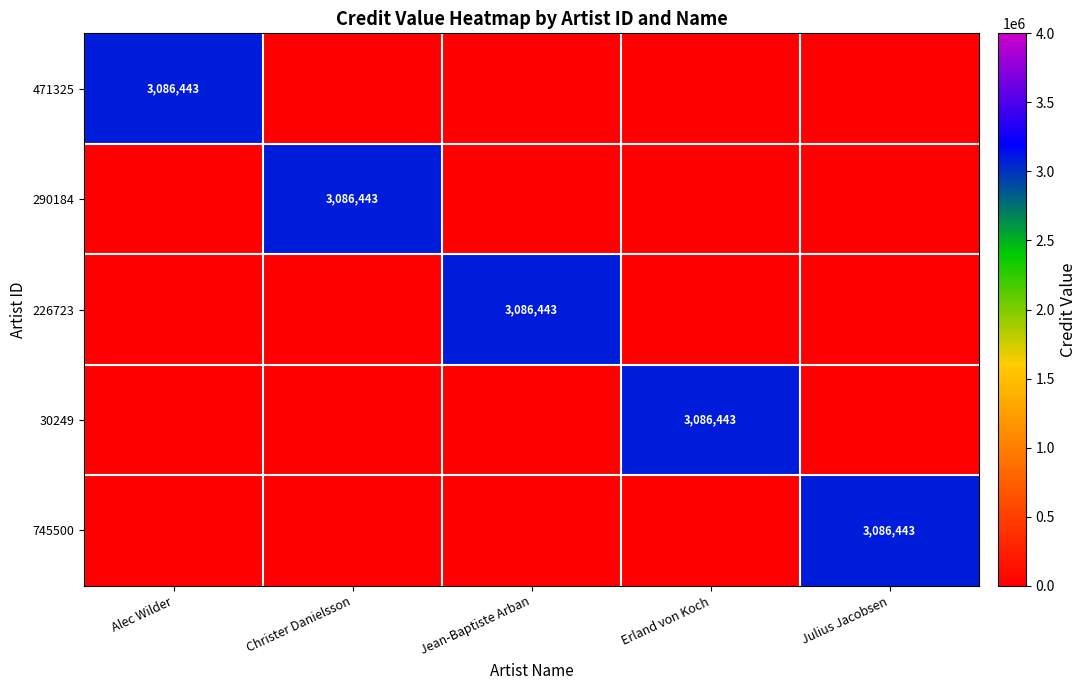

Which has a higher value, Alec Wilder or Jean-Baptiste Arban?

Alec Wilder